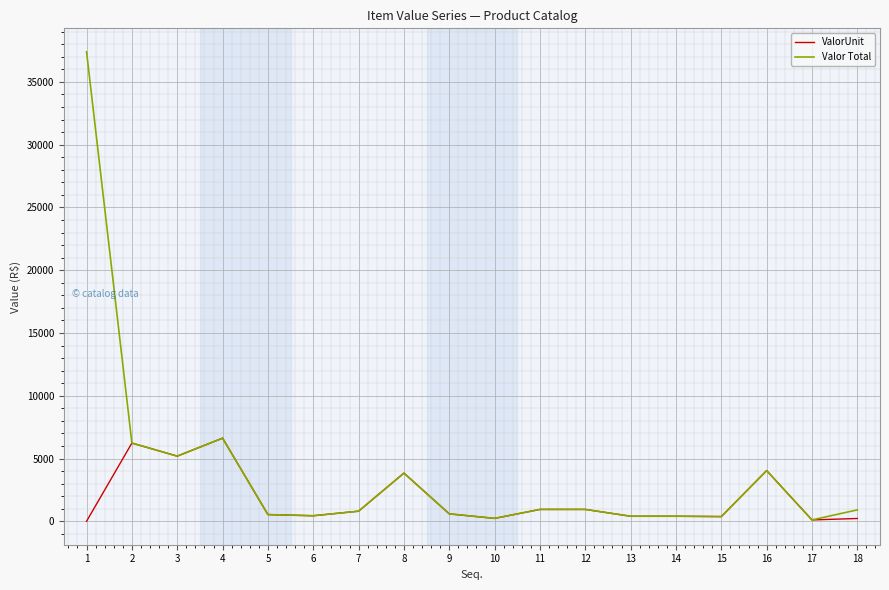

The value of Valor Total at 3 is 1386.0. True or false?

False